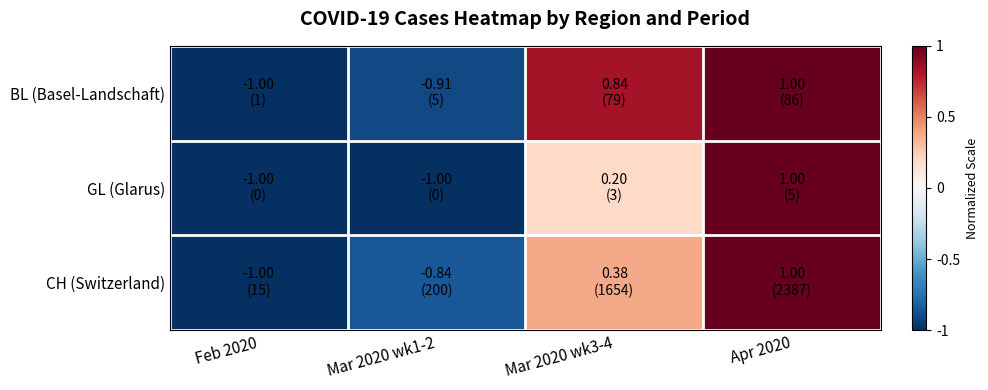

Between Mar 2020 wk3-4 and Mar 2020 wk1-2, which is larger?

Mar 2020 wk3-4